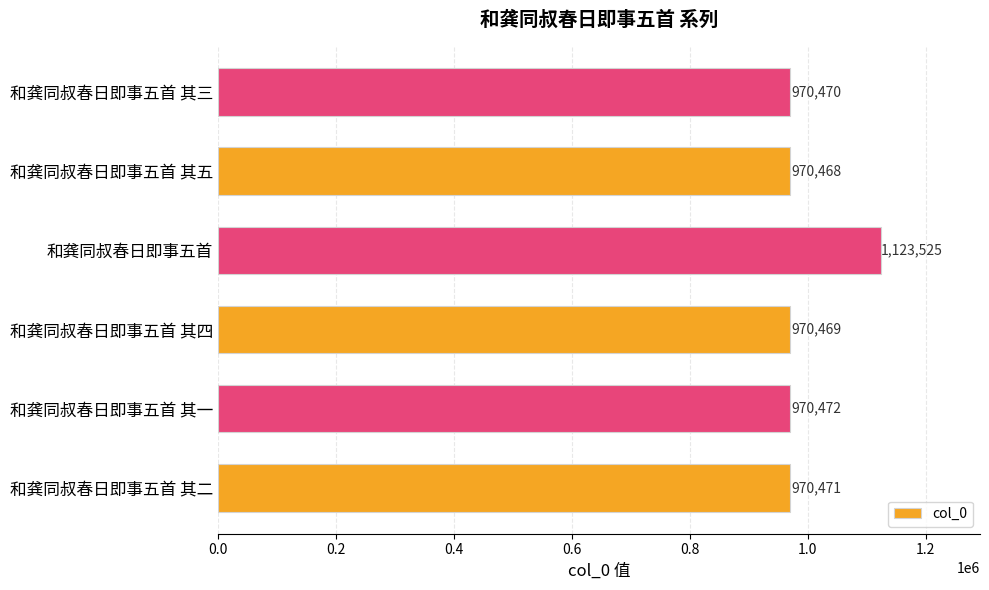

What is the greatest value displayed?

1123525